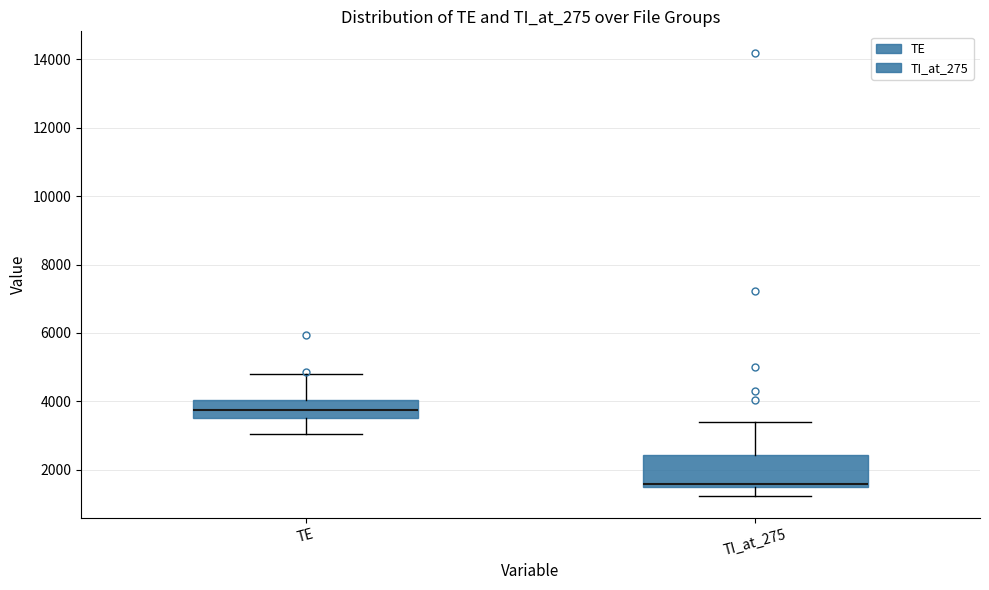

Which box has the highest median line?

TE